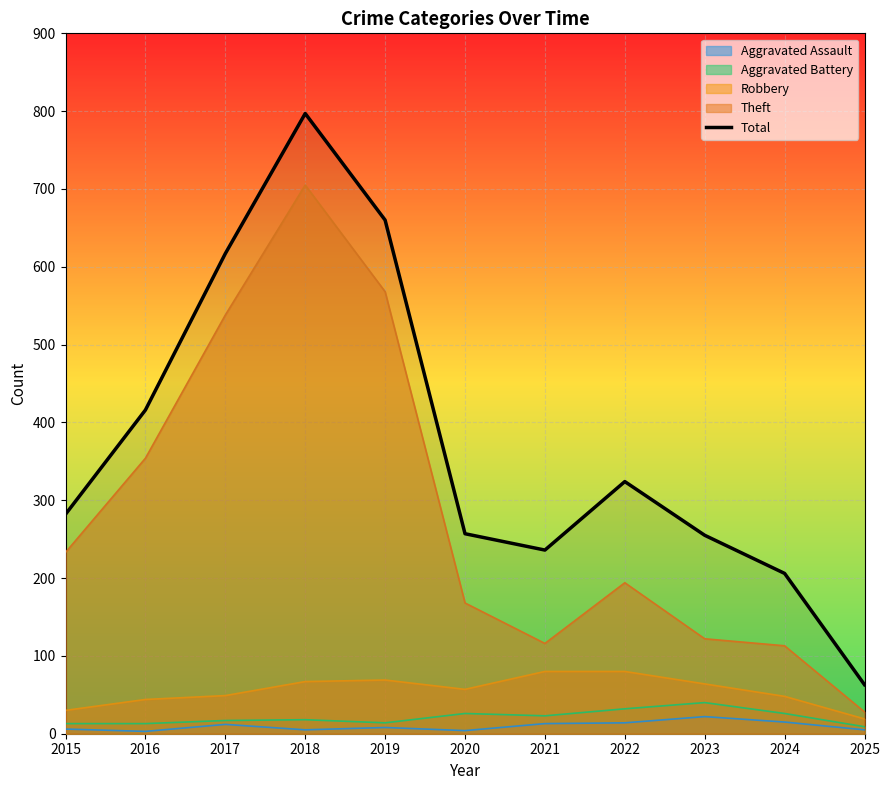

What is the sum of the values at 2016 and 2024?

622